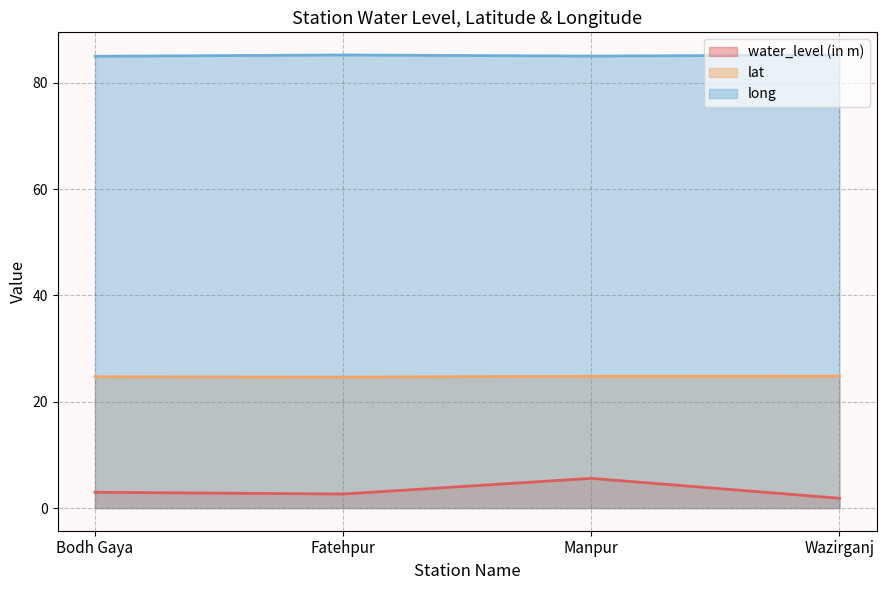

What is the difference between the long values at Manpur and Fatehpur?

0.2